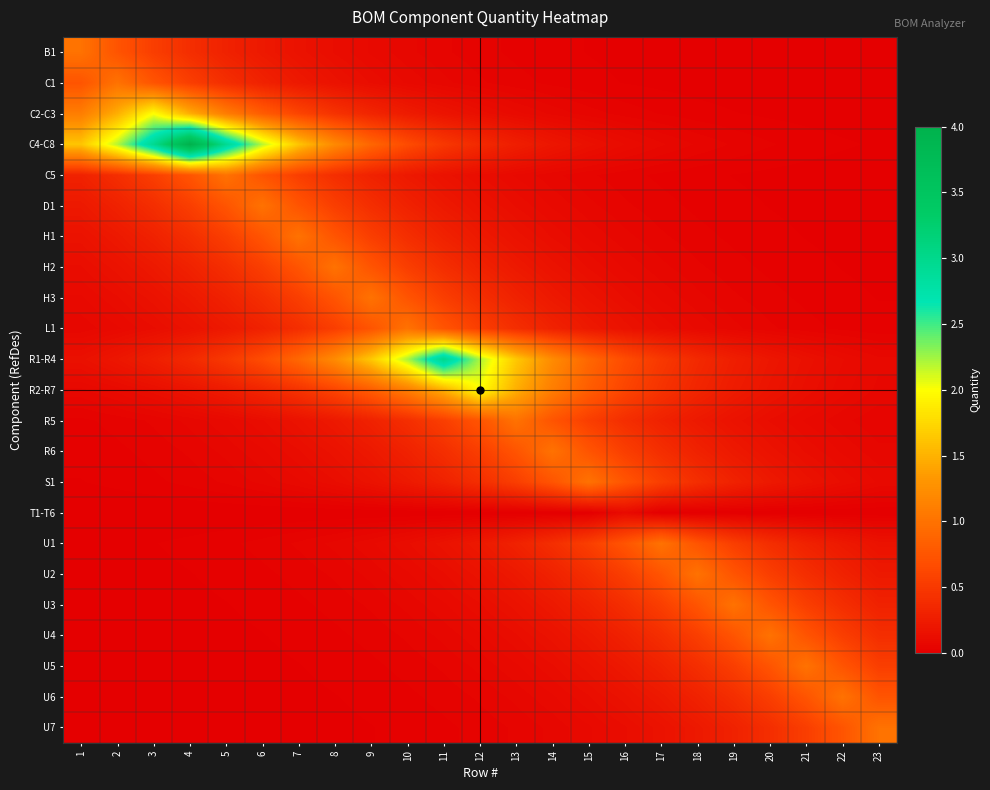

At which category is the sum across all series the highest?

4